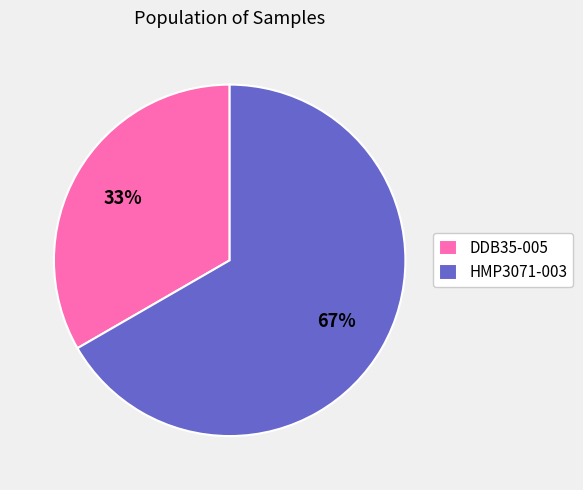

Is there any slice that represents more than half of the pie?

Yes